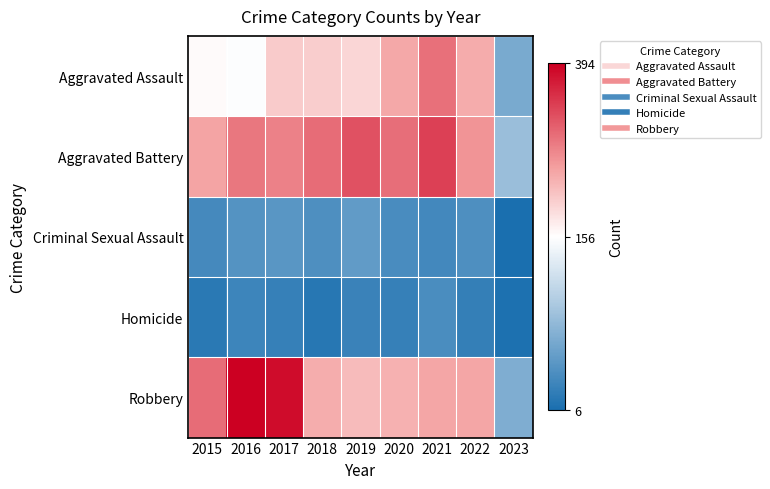

List the series in order of their peak value, highest first.

Robbery, Aggravated Battery, Aggravated Assault, Criminal Sexual Assault, Homicide